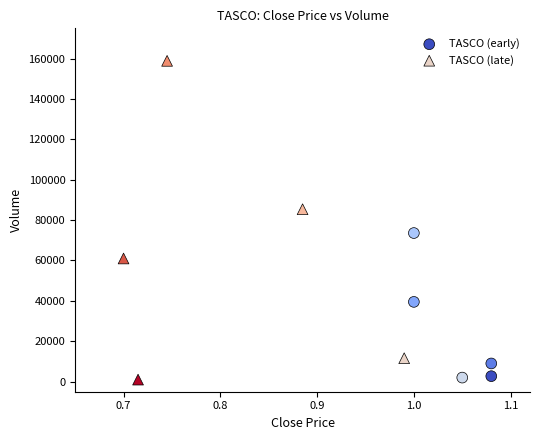

What are all the series names shown in the legend?

TASCO (early), TASCO (late)